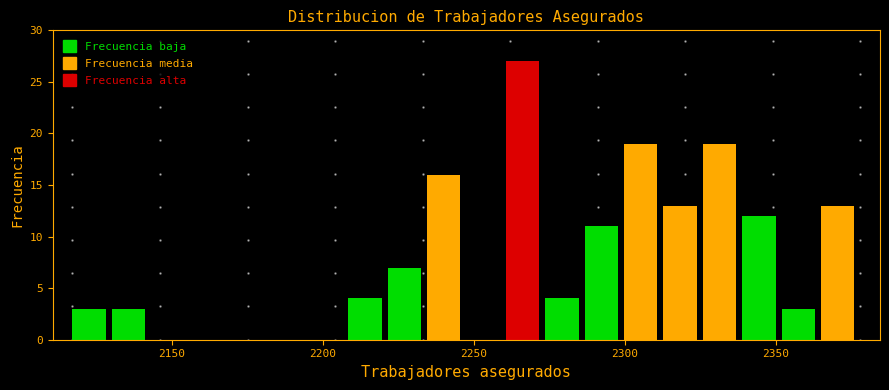

Around what value on the x-axis is the tallest bar? Give the approximate position of its centre, as read against the axis.

2265